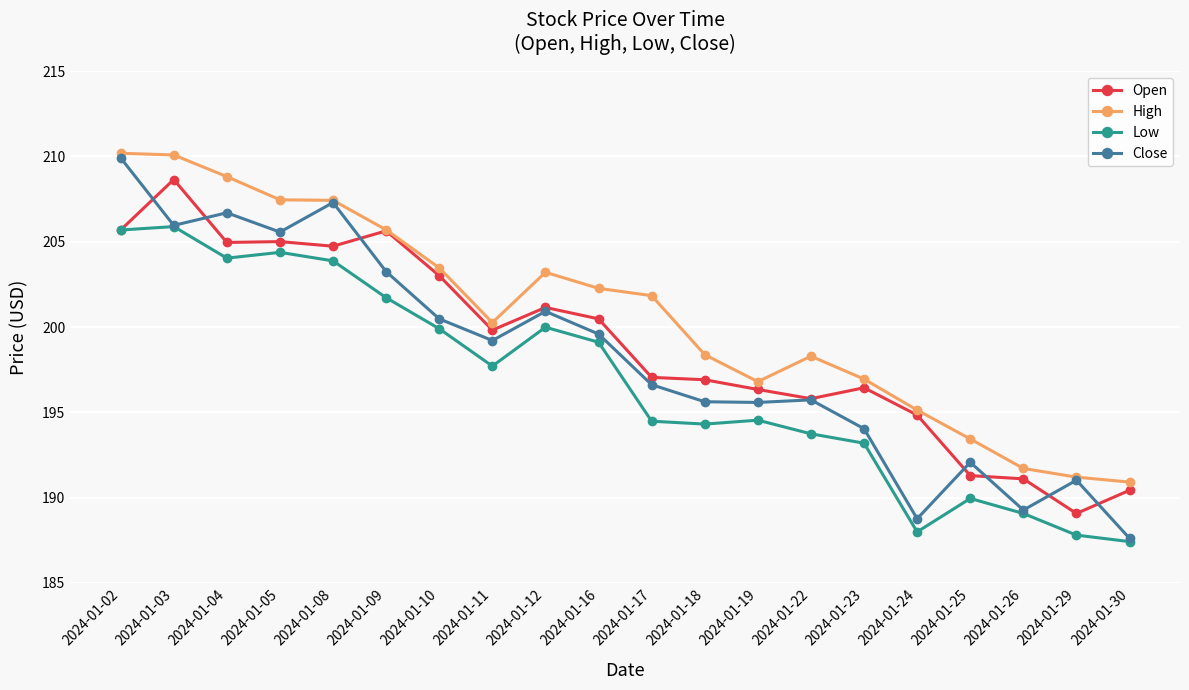

What is the value of the High point at the 6th from the left?

205.7